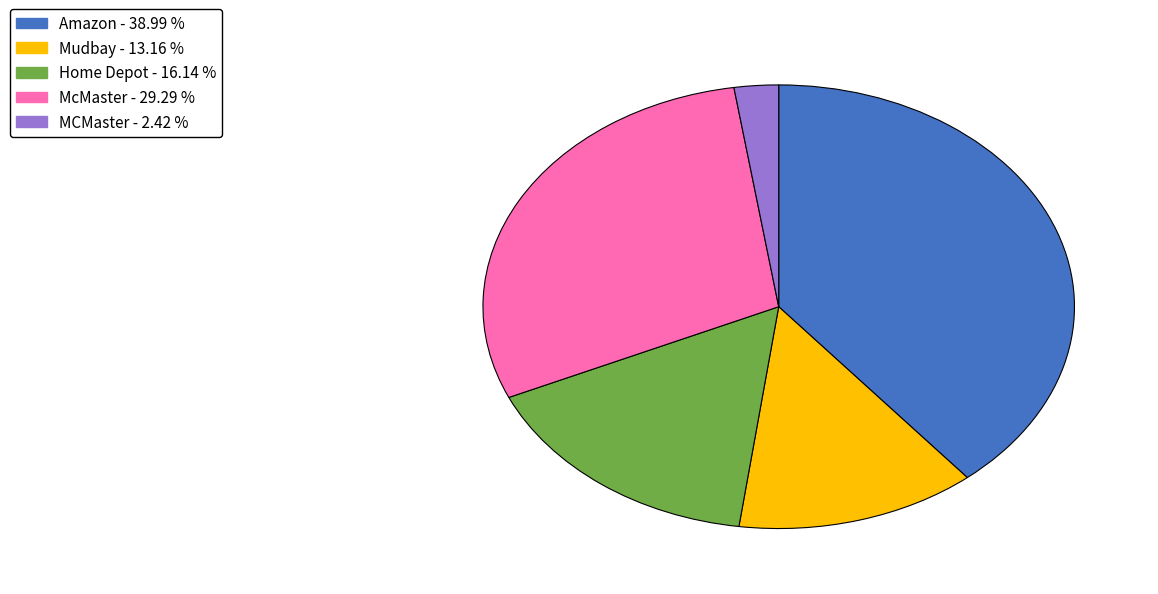

What is the ratio of the value at McMaster to the value at Amazon?

0.8